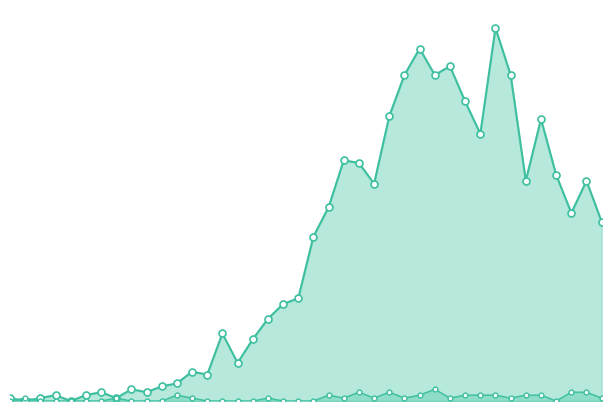

How many data points in not-confirmed_line are above 1?

13